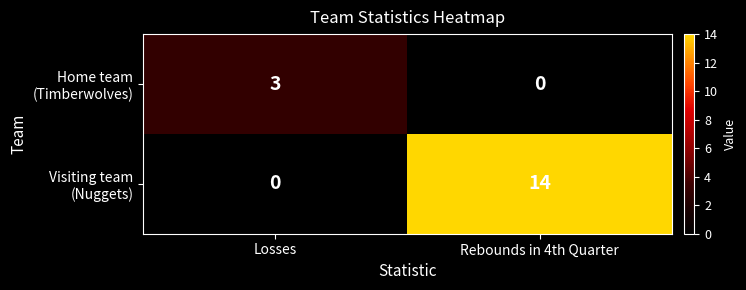

Count the number of categories in the chart.

2